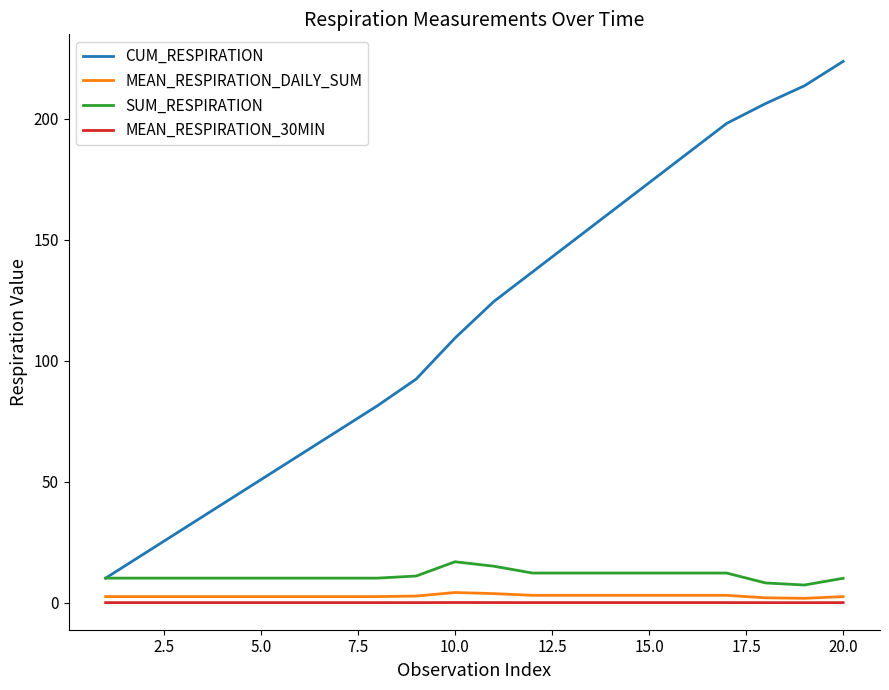

Which series has the largest total across all categories?

CUM_RESPIRATION